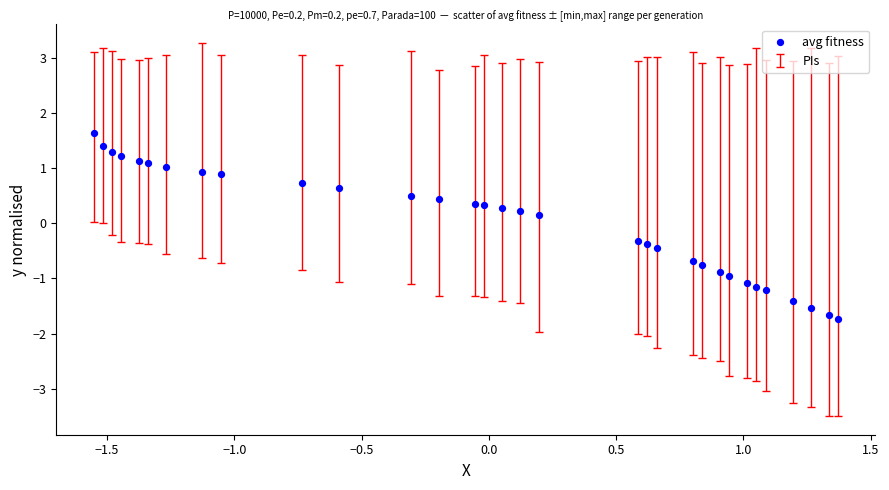

What is the range of X values (max minus min)?

2.9